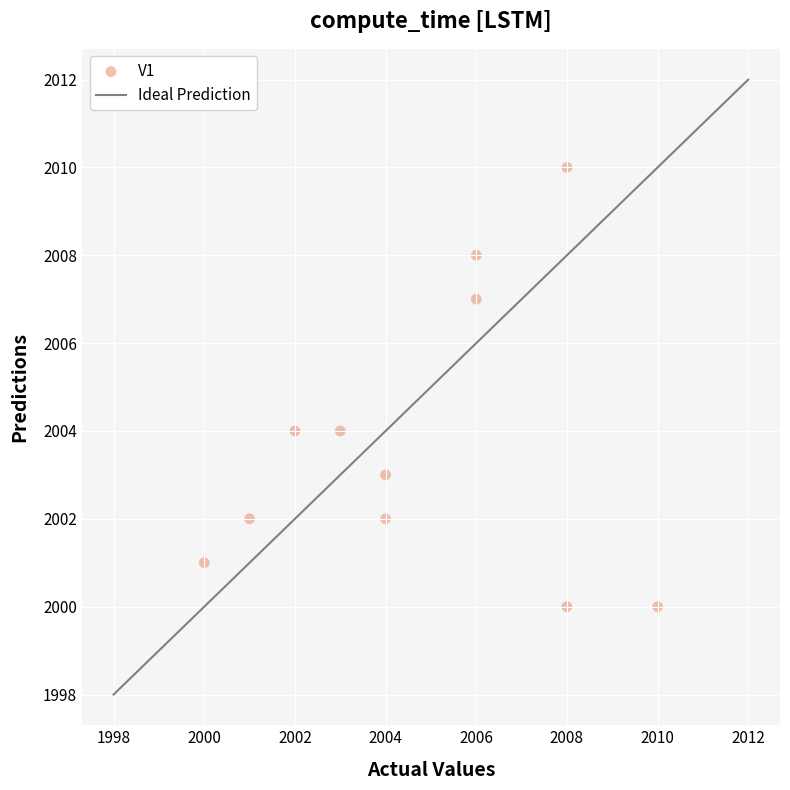

What is the average Y value?

2004